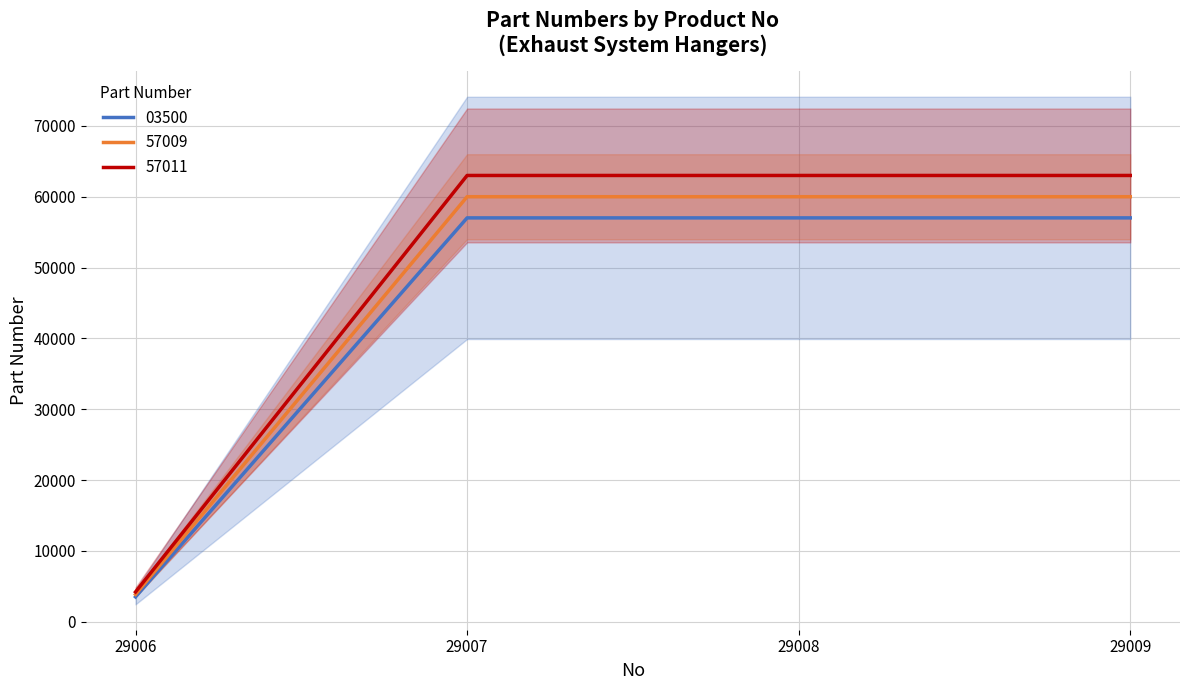

At which label does 03500 first exceed 57011?

29009